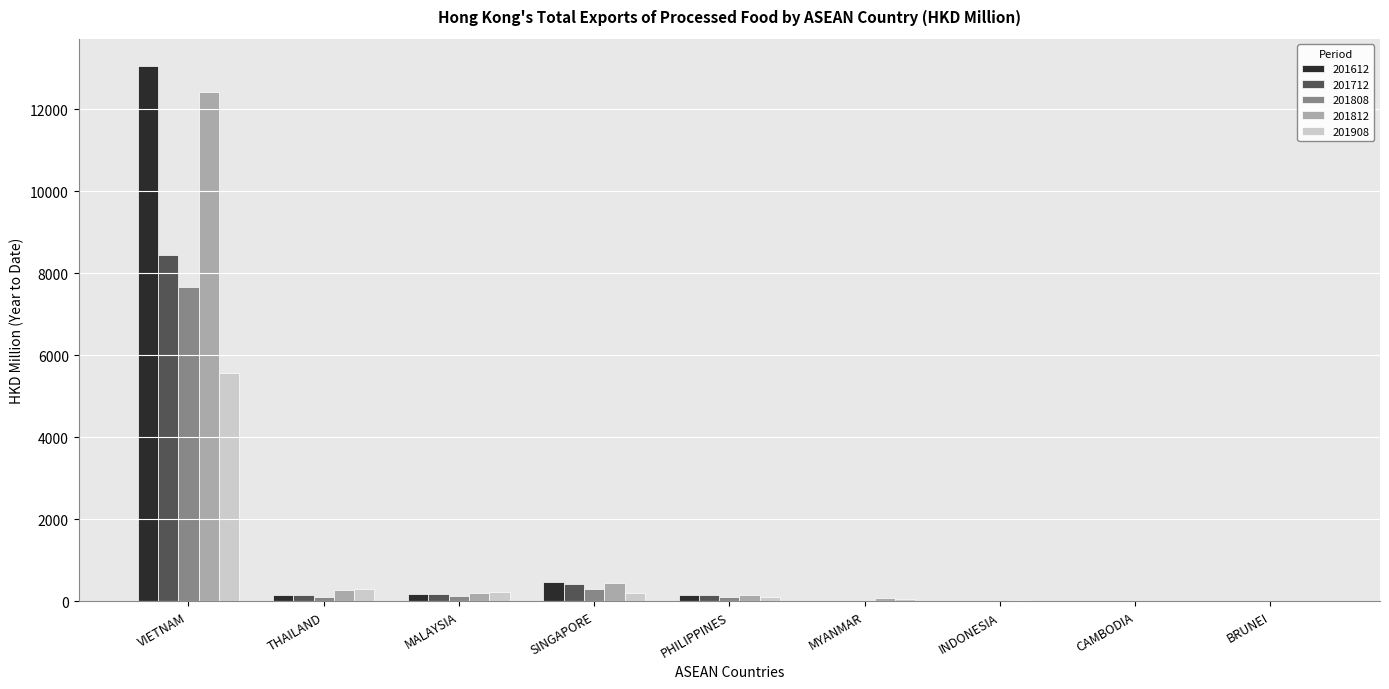

What is the highest value of the 201612 series?

13071.2